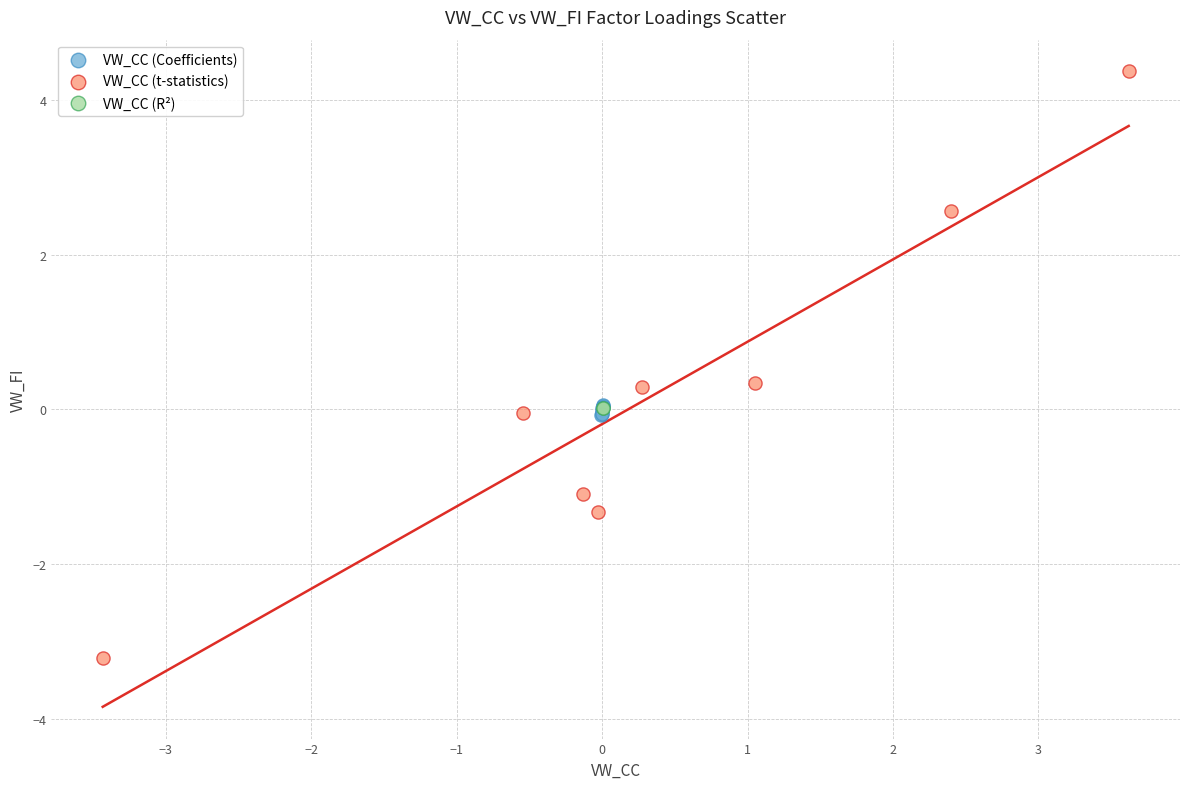

Which series contains the lowest Y value?

VW_CC (t-statistics)